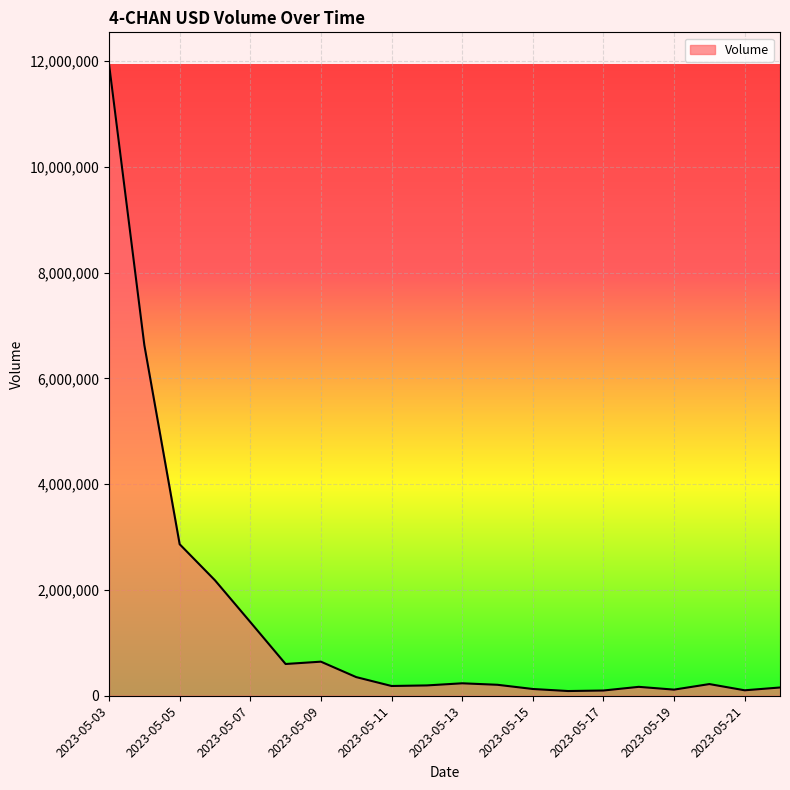

What is the greatest value displayed?

11945555